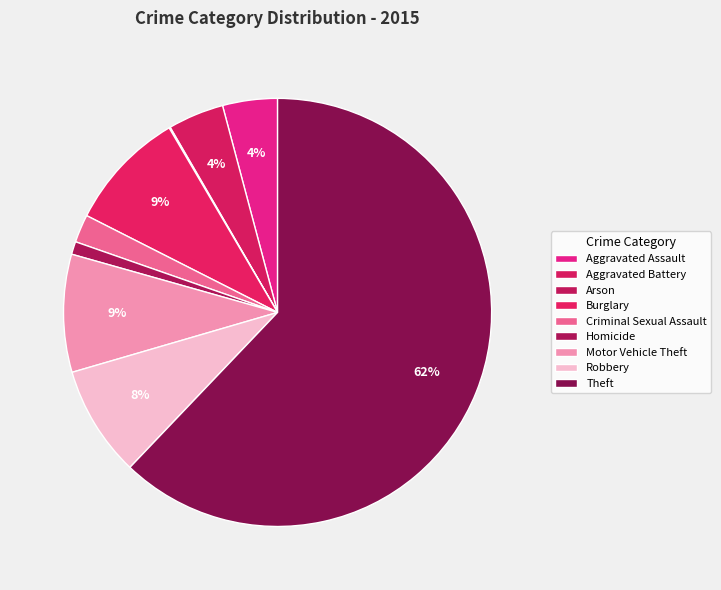

To the nearest percent, what is the difference between the Motor Vehicle Theft and Theft slice percentages?

53%